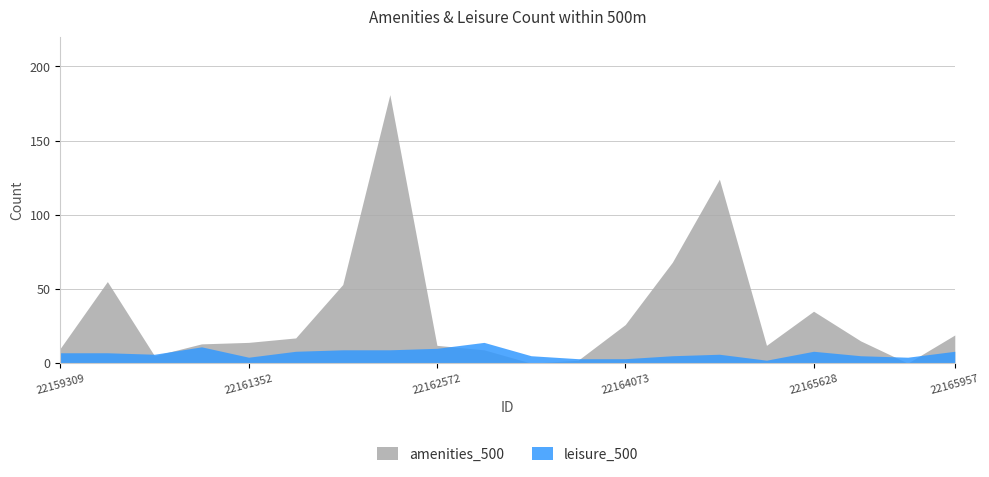

Is it true that amenities_500 equals 17 at 5?

True